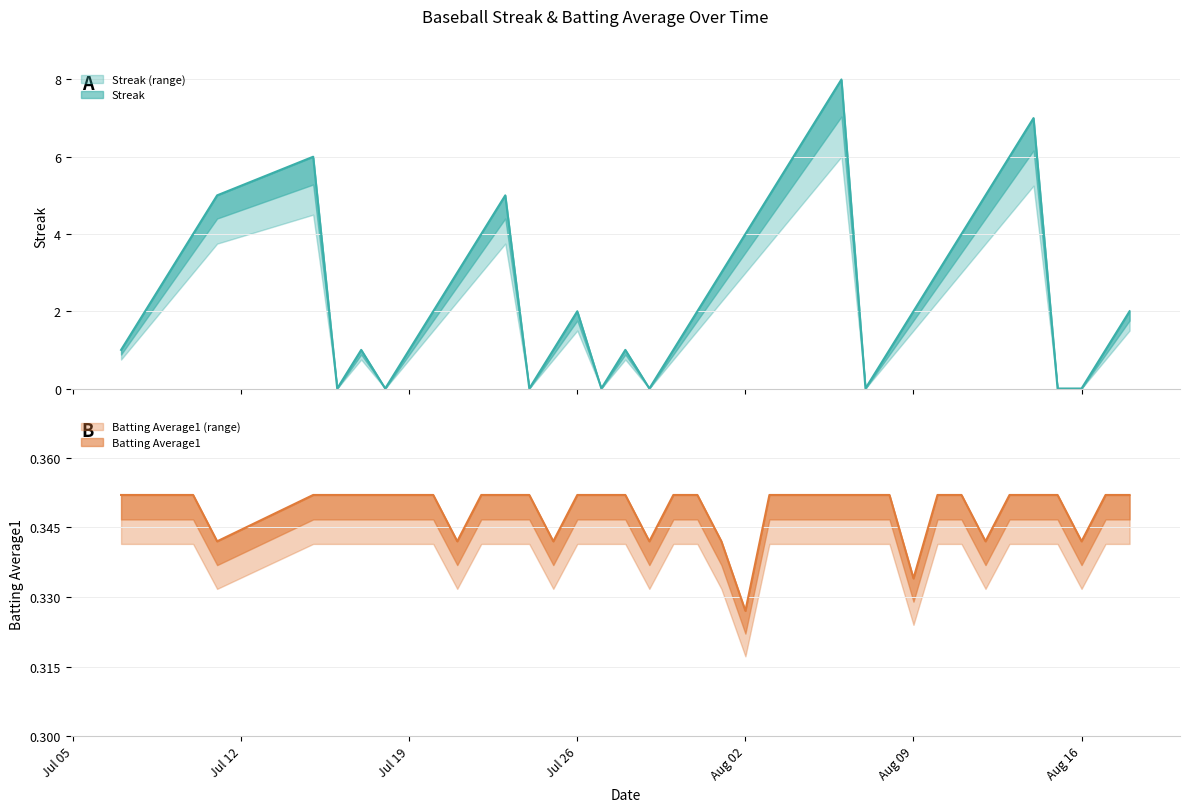

What is the difference between the maximum and minimum values in the Streak series?

8.0